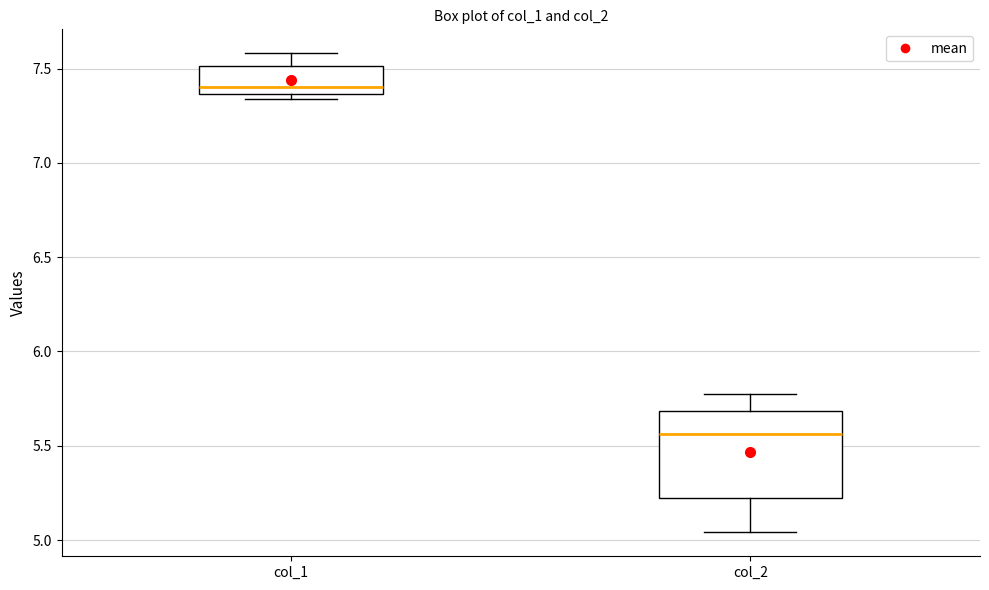

Which box's median line is the highest?

col_1